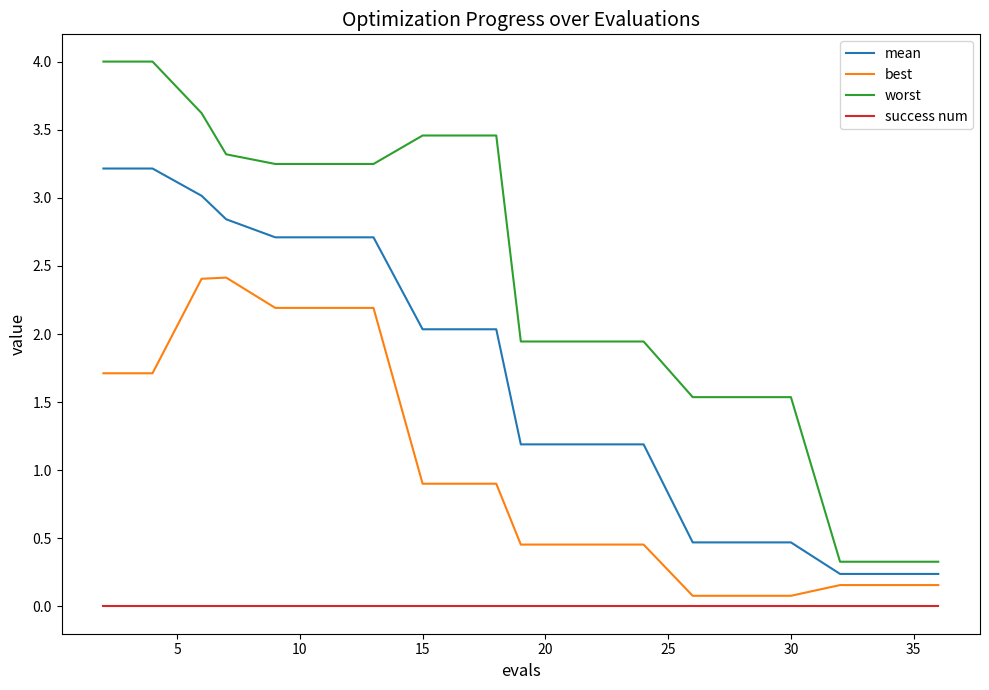

Which series has the widest spread of values?

worst